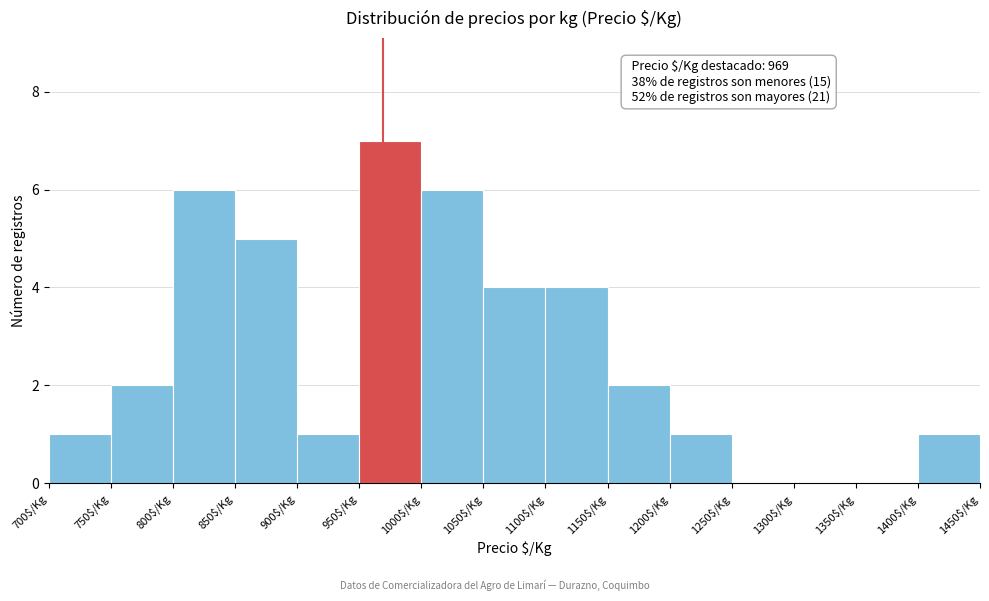

Over which range of the x-axis is the bar tallest?

950 to 1000